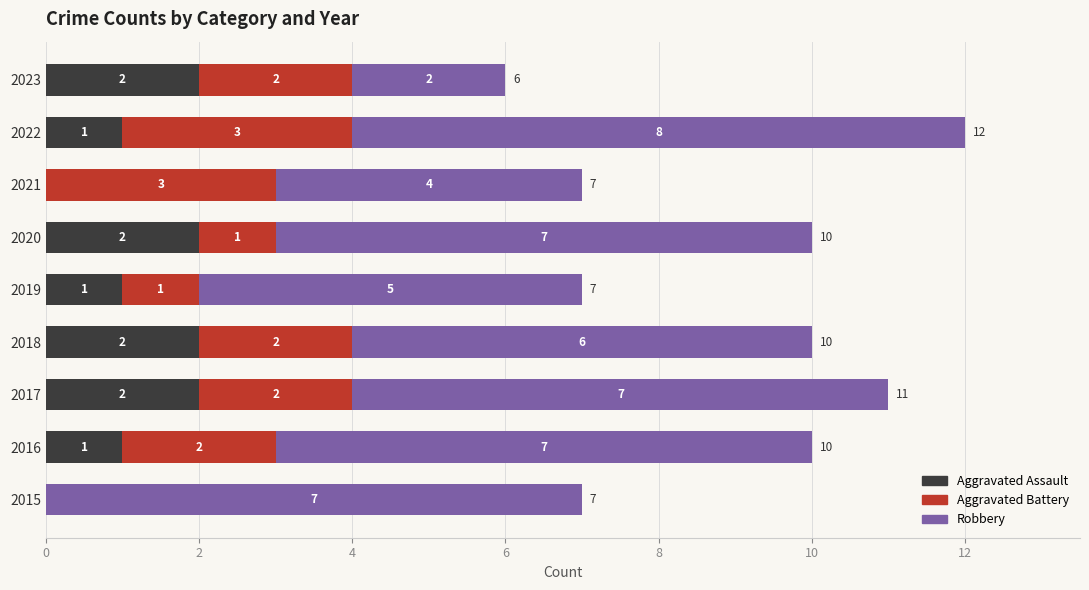

At which category is the sum across all series the highest?

2022